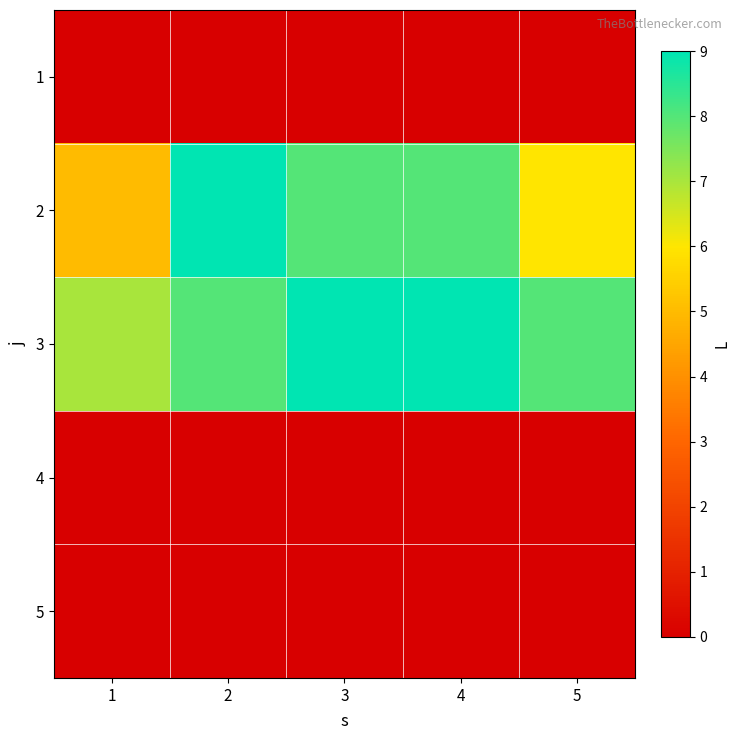

Reading left to right, list all the values displayed in this chart.

1: 1=0	2=0	3=0	4=0	5=0
2: 1=5	2=9	3=8	4=8	5=6
3: 1=7	2=8	3=9	4=9	5=8
4: 1=0	2=0	3=0	4=0	5=0
5: 1=0	2=0	3=0	4=0	5=0